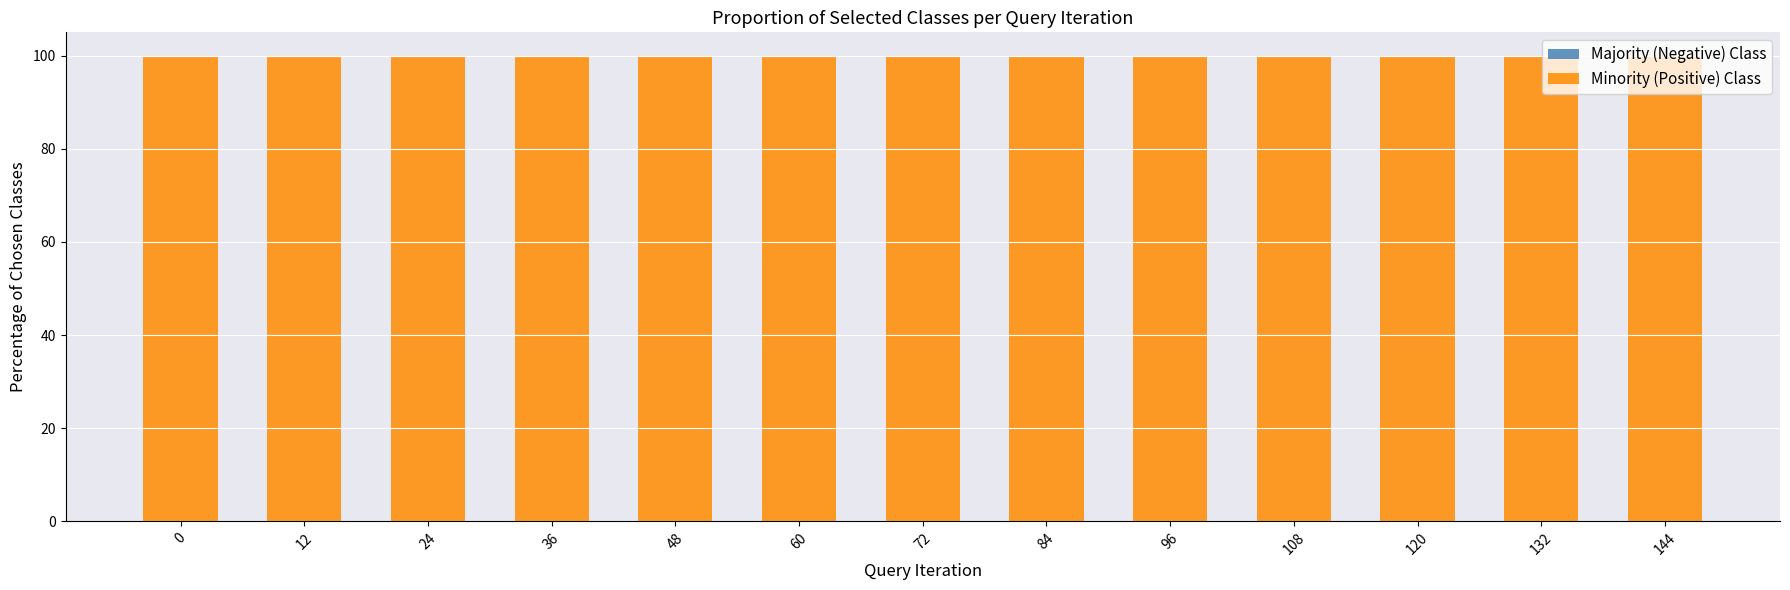

Are the bars grouped side by side (vs. stacked)?

No